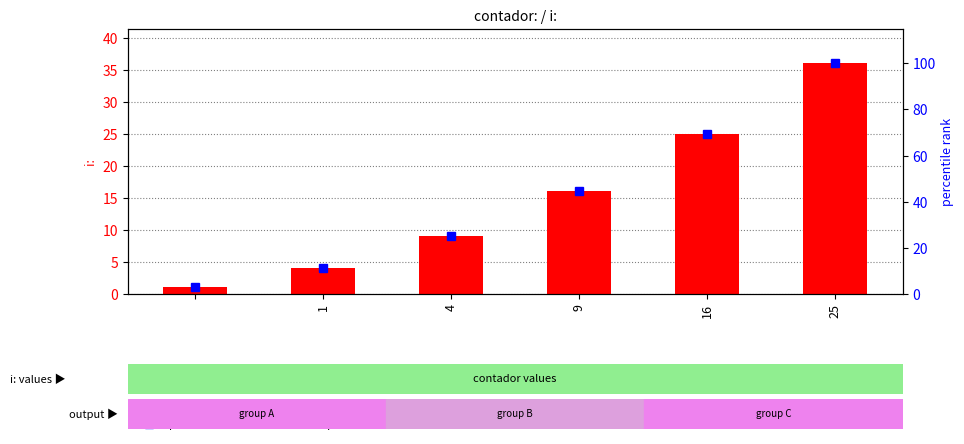

What is the average value of the percentile rank within the sample series?

42.1